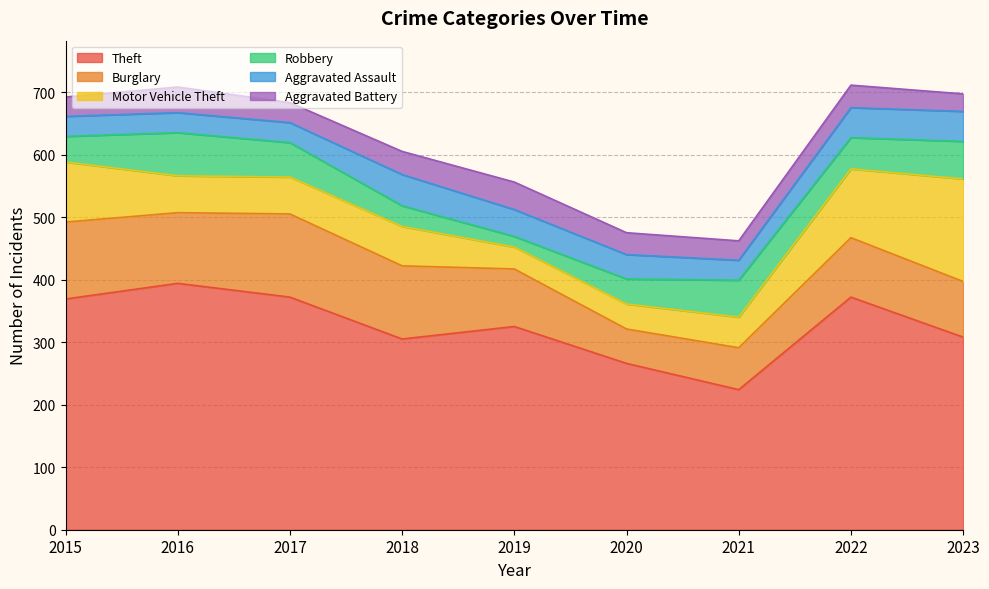

True or false: Robbery has a value of 15 at 2018.

False